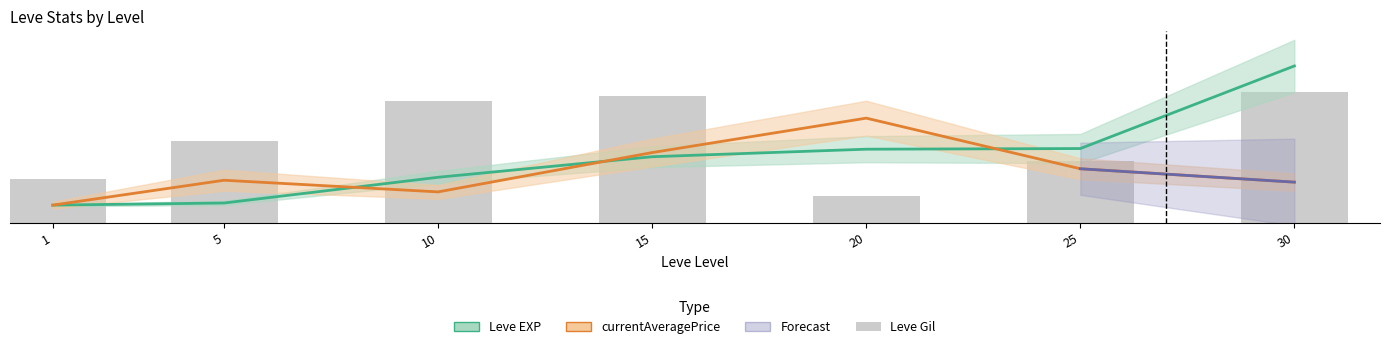

What is the total value across all series at 5?

82.1